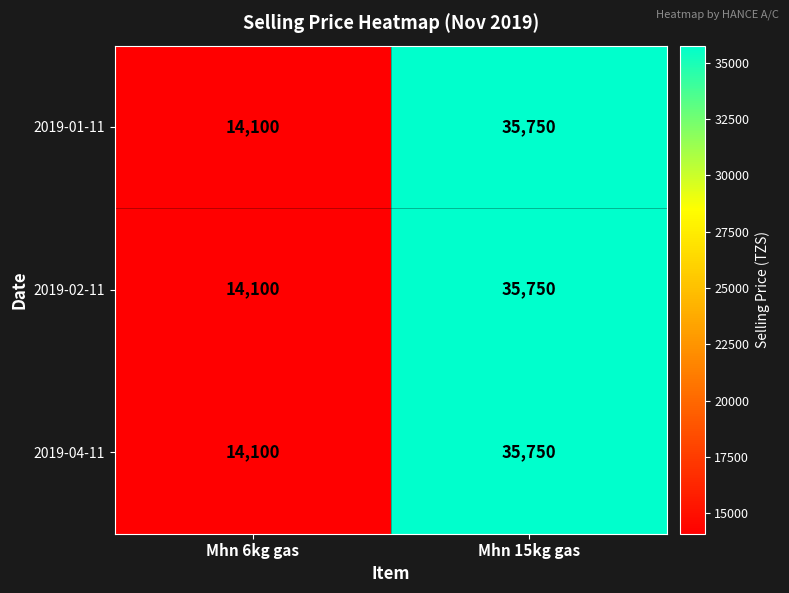

At which label is 2019-04-11 closest to 24925?

Mhn 6kg gas